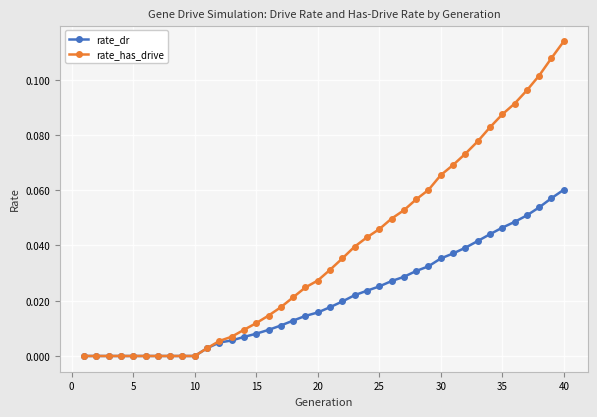

Which series has the widest spread of values?

rate_has_drive